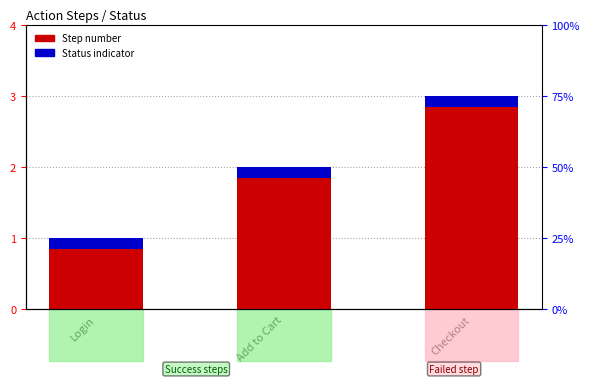

Are the bars horizontal?

No